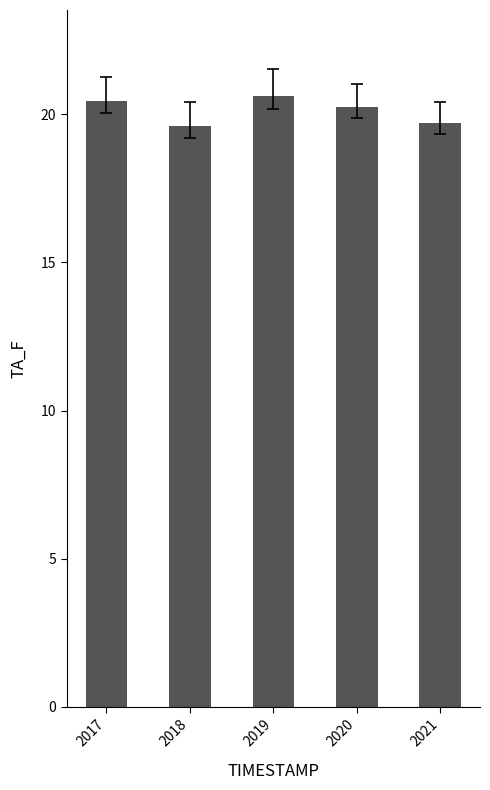

What is the difference between the second highest and minimum values?

0.9